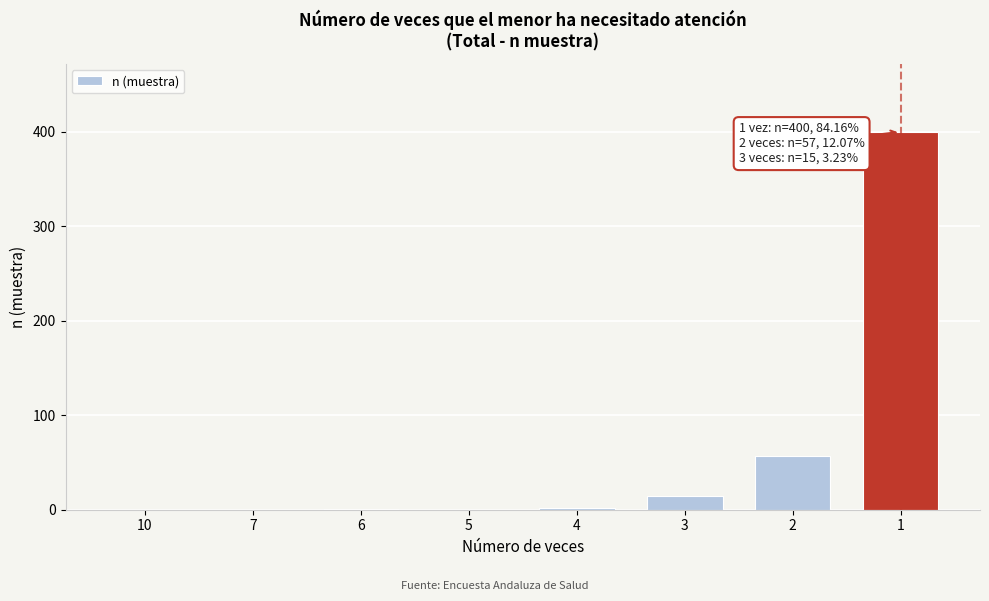

What is the greatest value displayed?

400